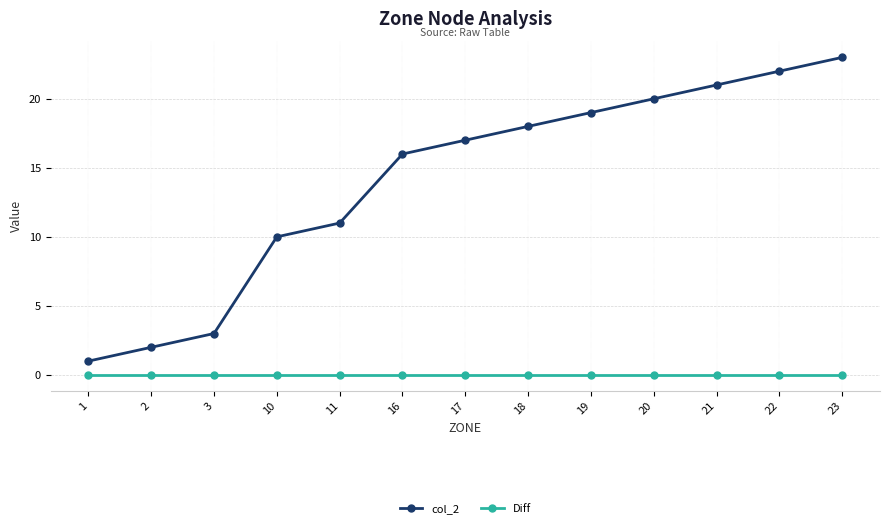

Rank the series at 16 from highest to lowest value.

col_2, Diff